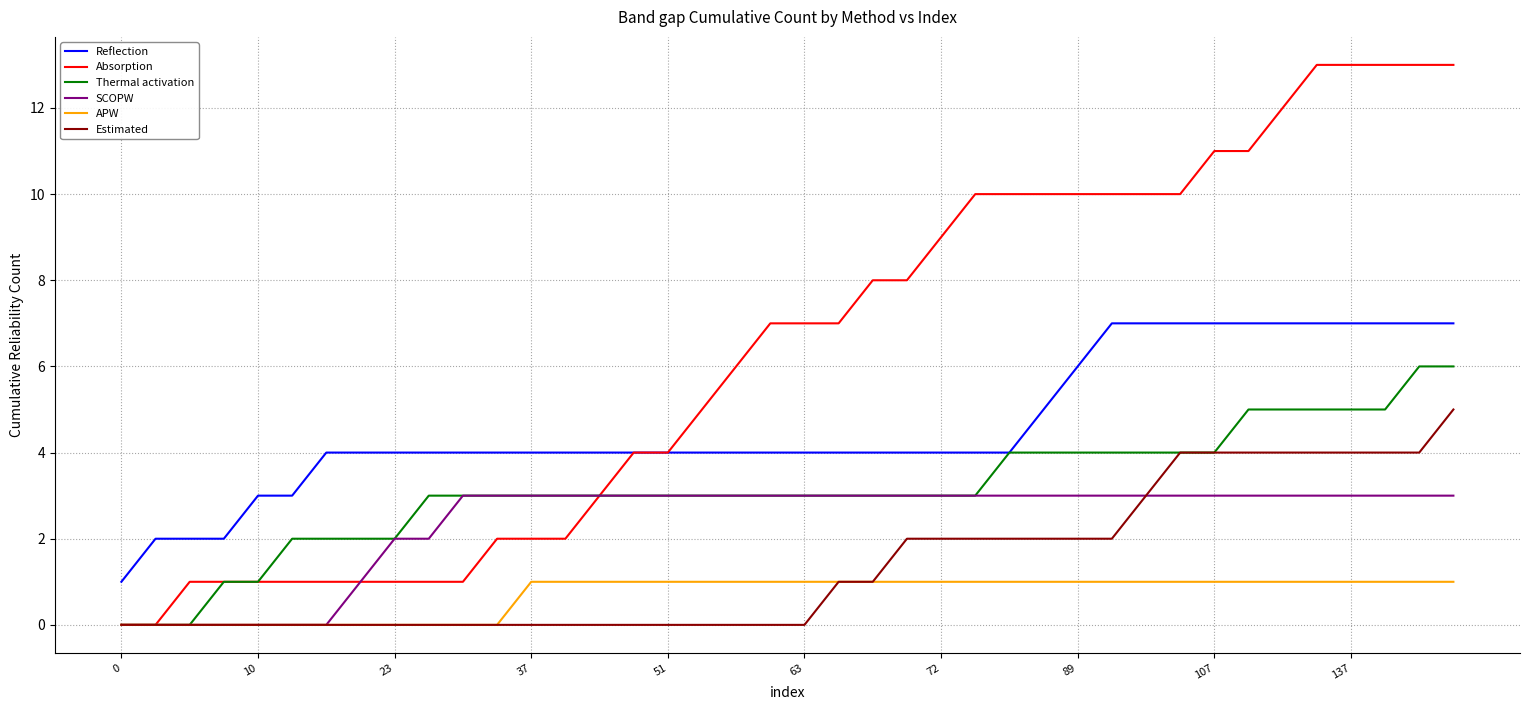

What is the average value of the Absorption series?

6